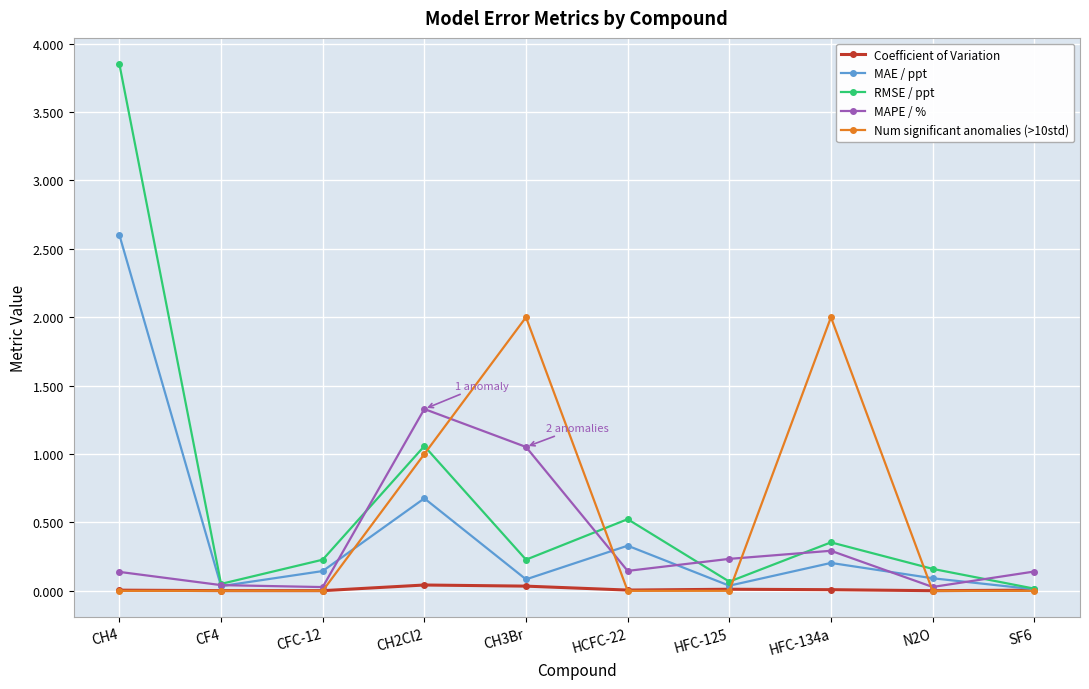

Is the value of MAPE / % at N2O greater than the value of MAE / ppt at CH4?

No